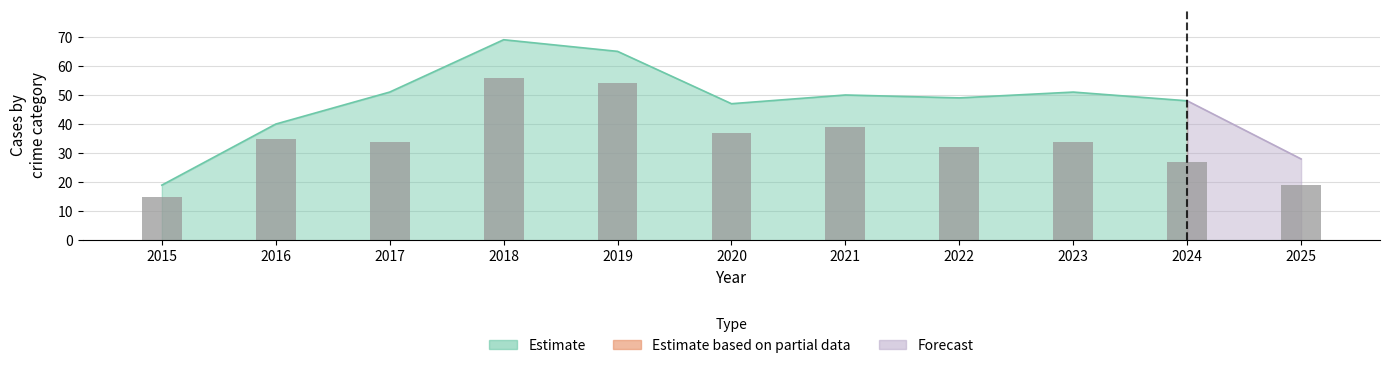

Are the bars grouped side by side (vs. stacked)?

No